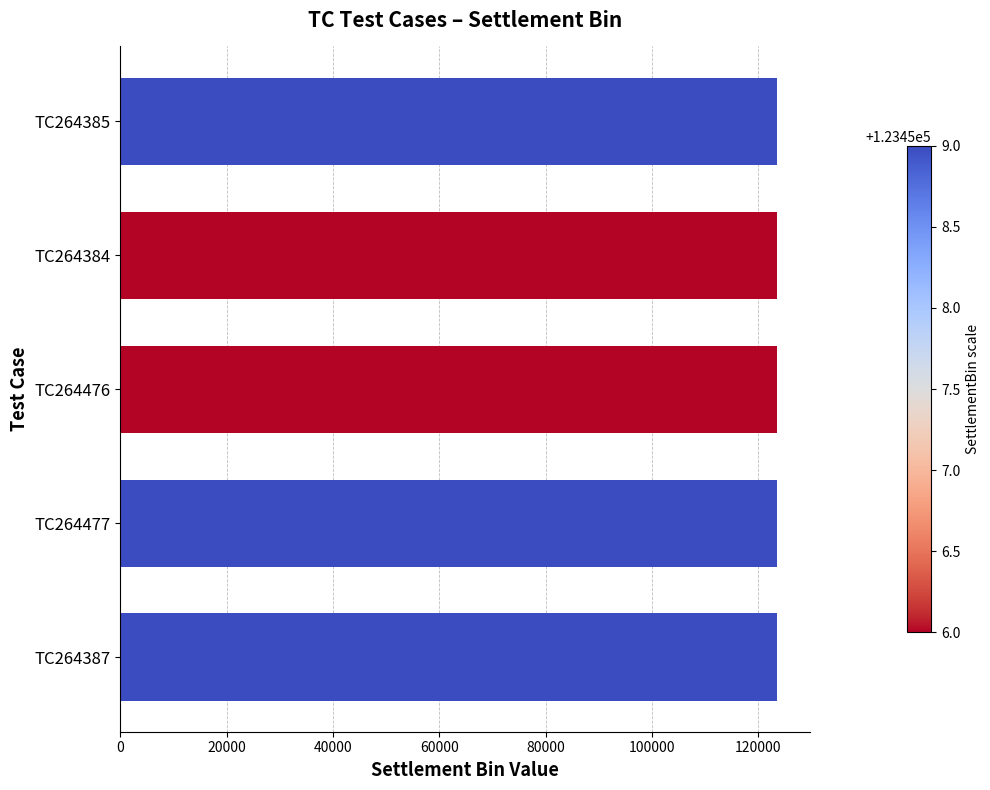

The value at TC264476 is 42998. True or false?

False